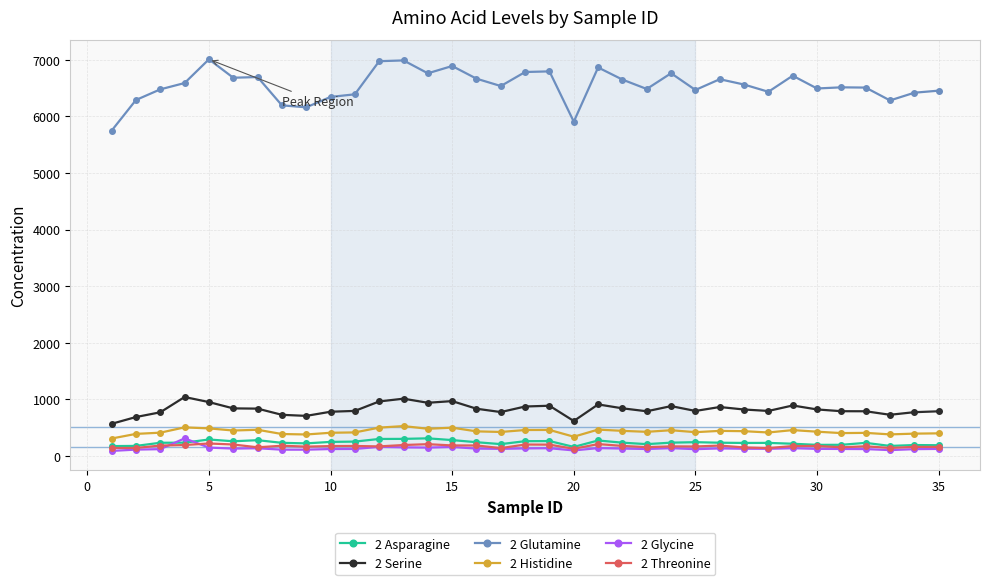

What are all the series names shown in the legend?

2 Asparagine, 2 Serine, 2 Glutamine, 2 Histidine, 2 Glycine, 2 Threonine